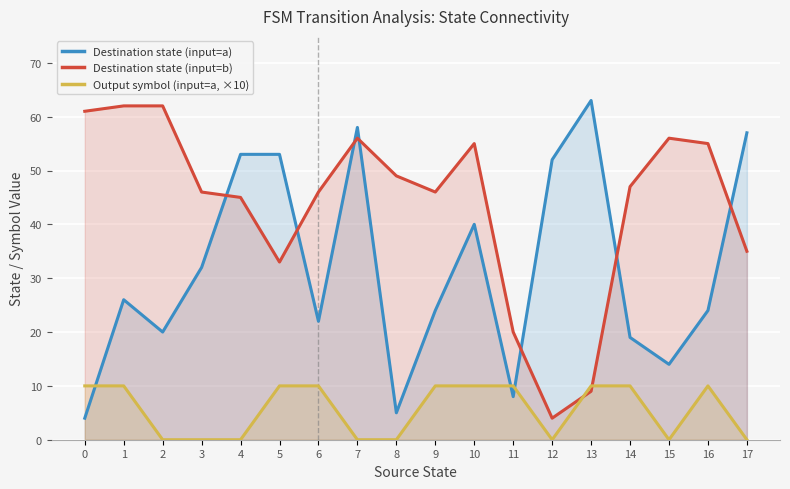

Is it true that Destination state (input=b) equals 15 at 14?

False